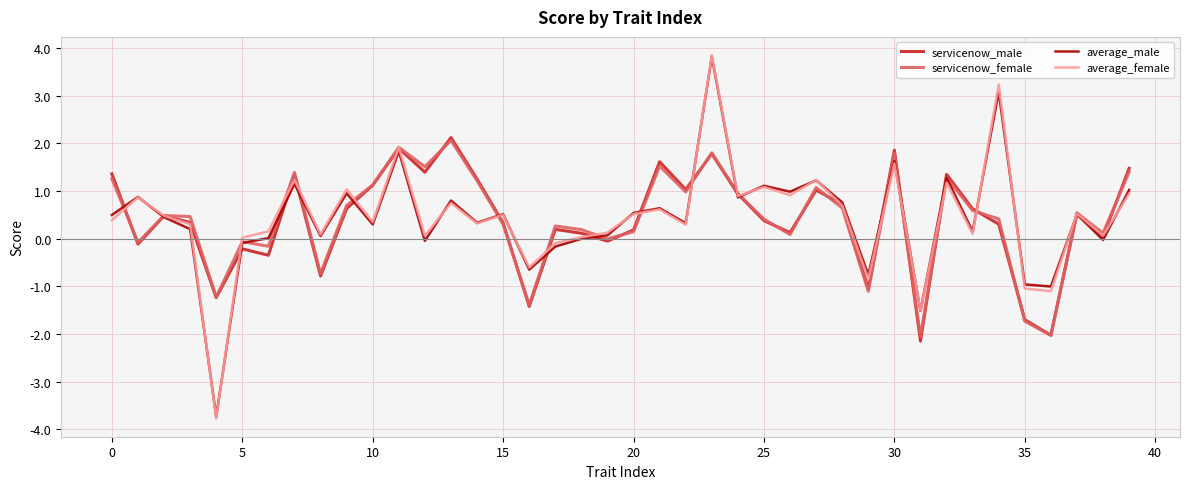

Which series has the largest range (max minus min)?

average_female